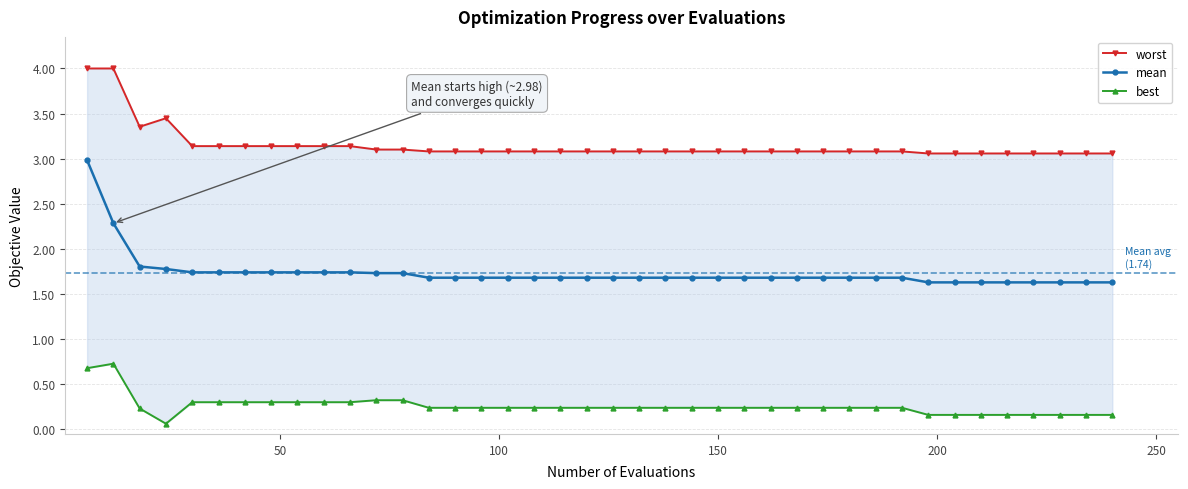

True or false: best has more than 0 points higher than both neighbors.

True